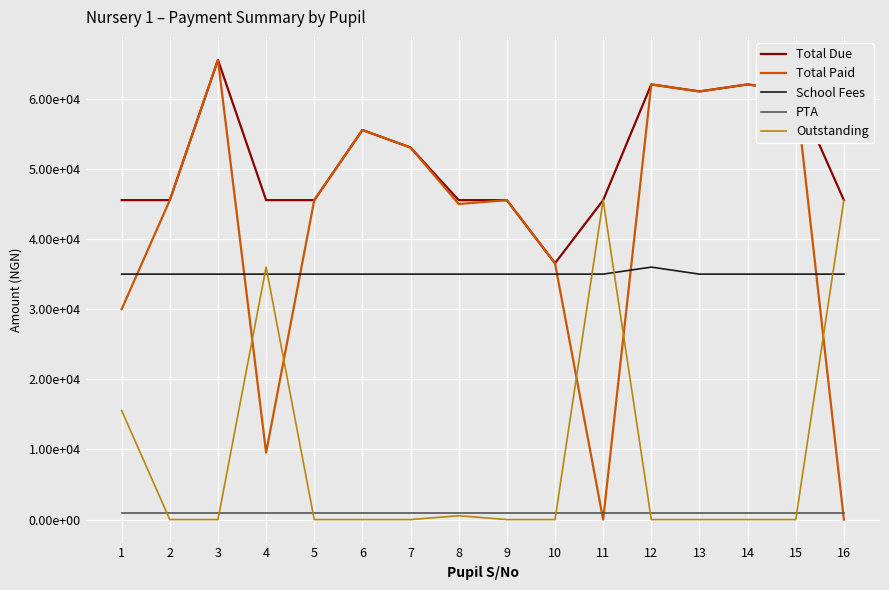

At which label is Total Due closest to 51050?

7